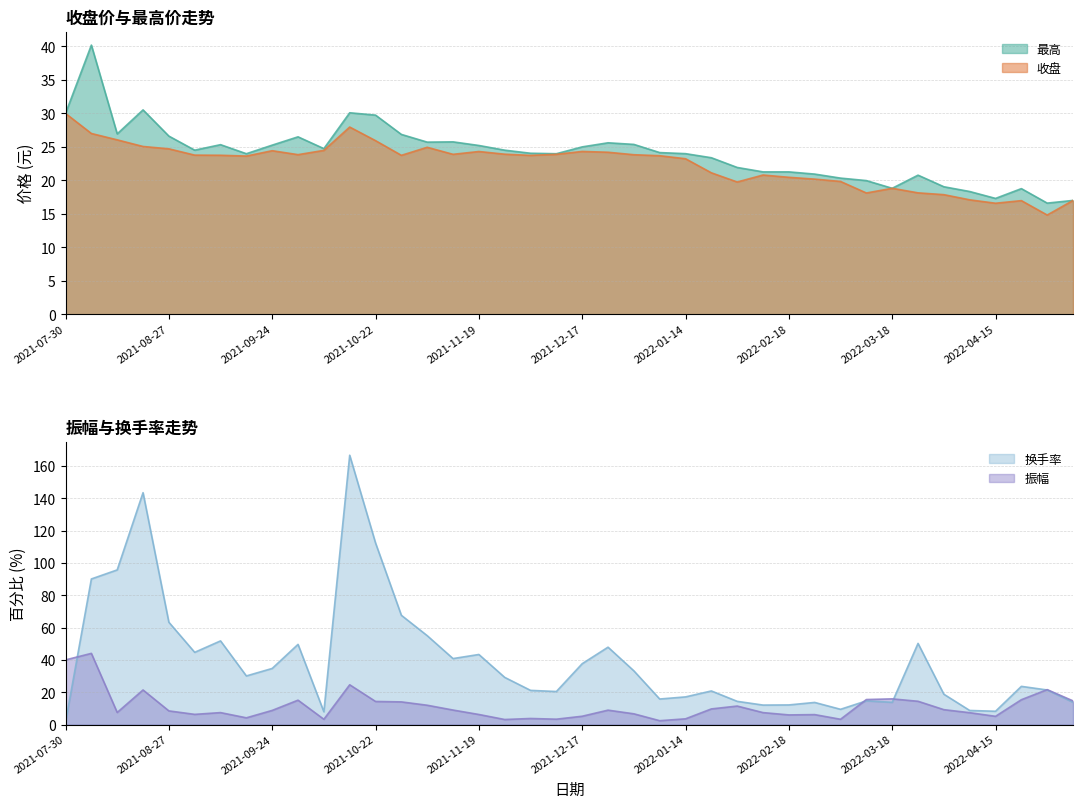

What is the difference between the maximum and minimum values in the 振幅 series?

41.7